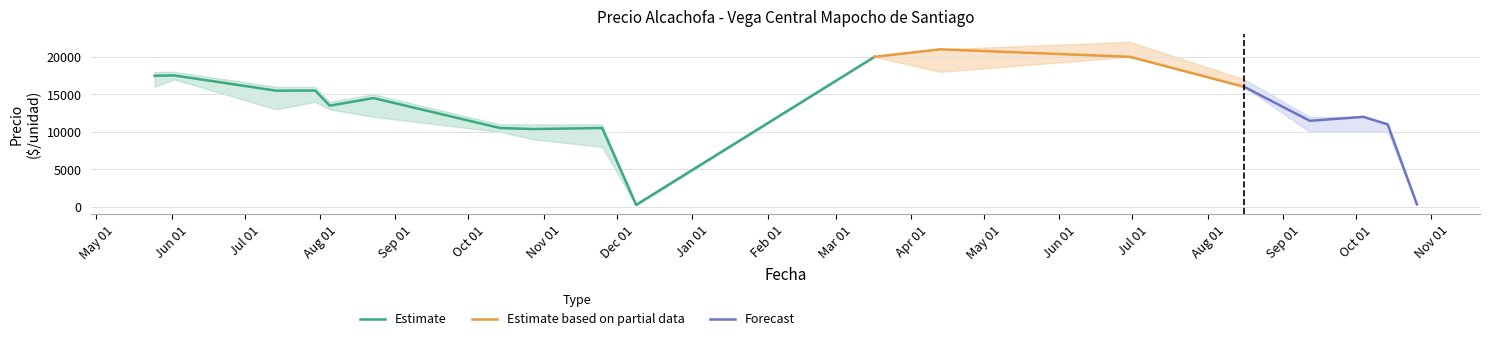

At which label is Precio minimo closest to 10075?

2021-10-14